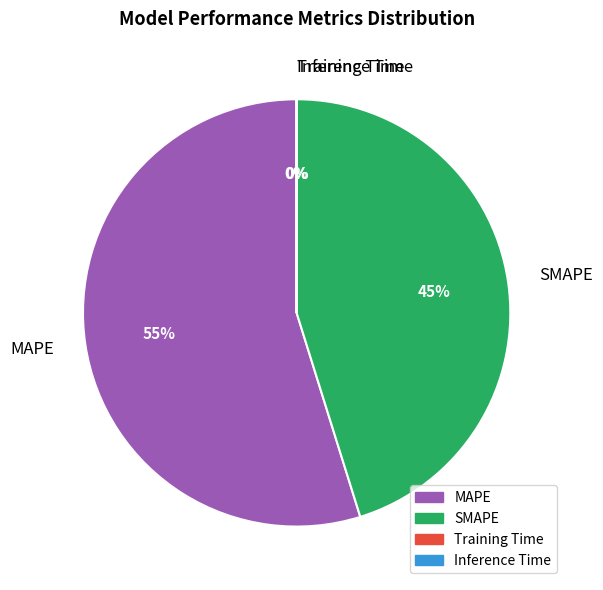

Which category accounts for the majority?

MAPE